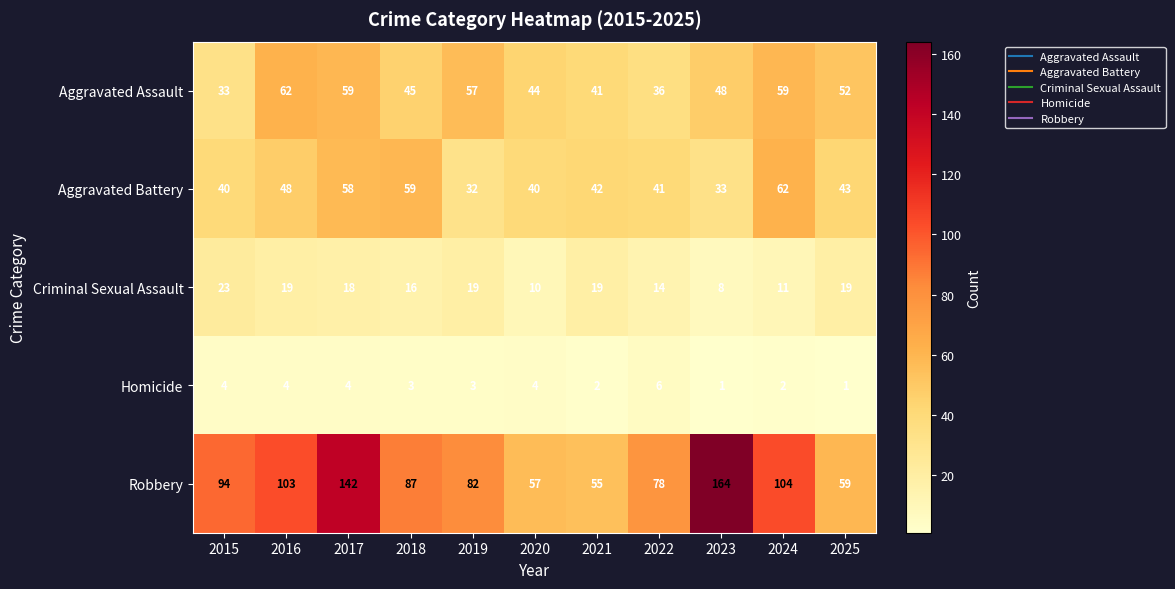

What is the maximum value for Aggravated Battery?

62